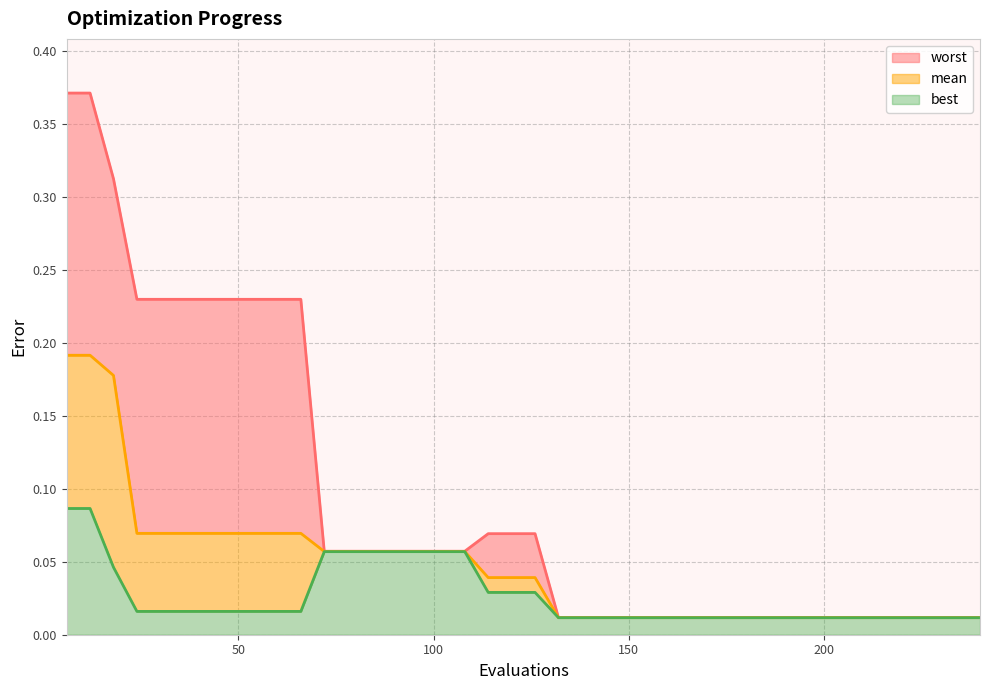

What is the total value across all series at 18?

0.5